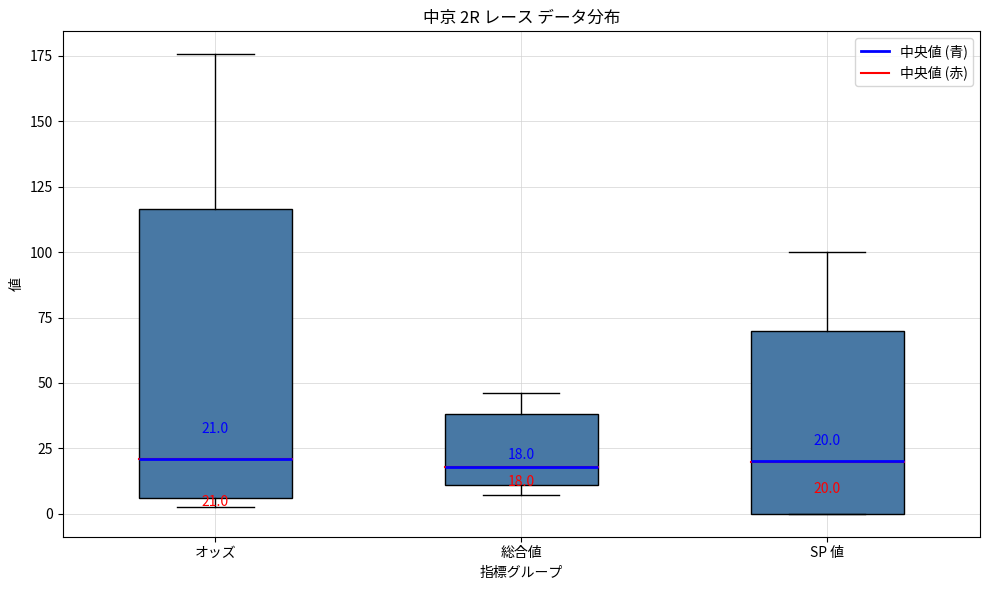

Which box is the tallest, from its lower edge to its upper edge?

オッズ